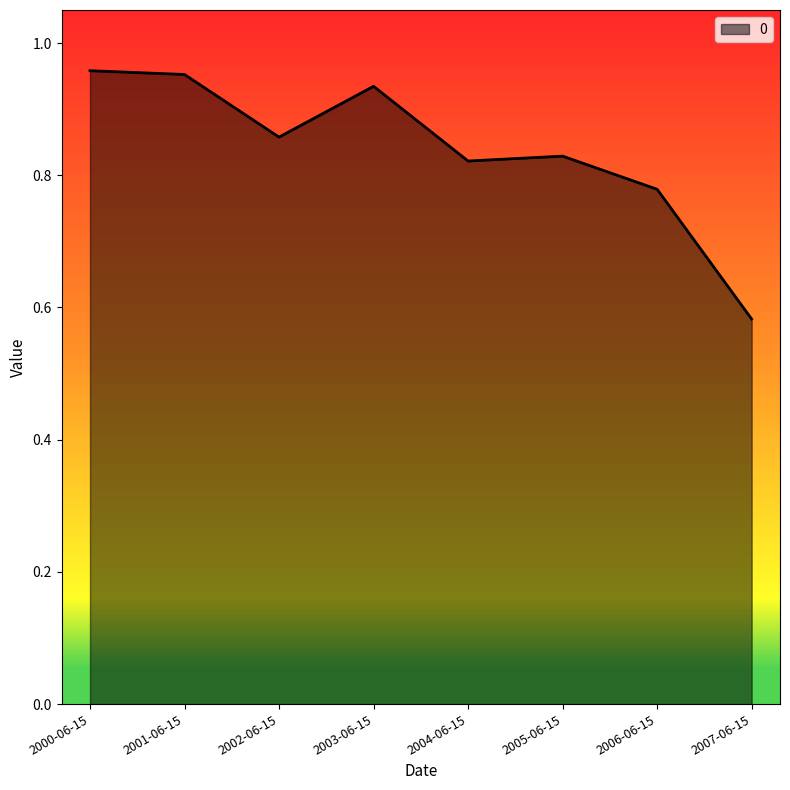

Which label corresponds to the smallest value in the chart?

2007-06-15